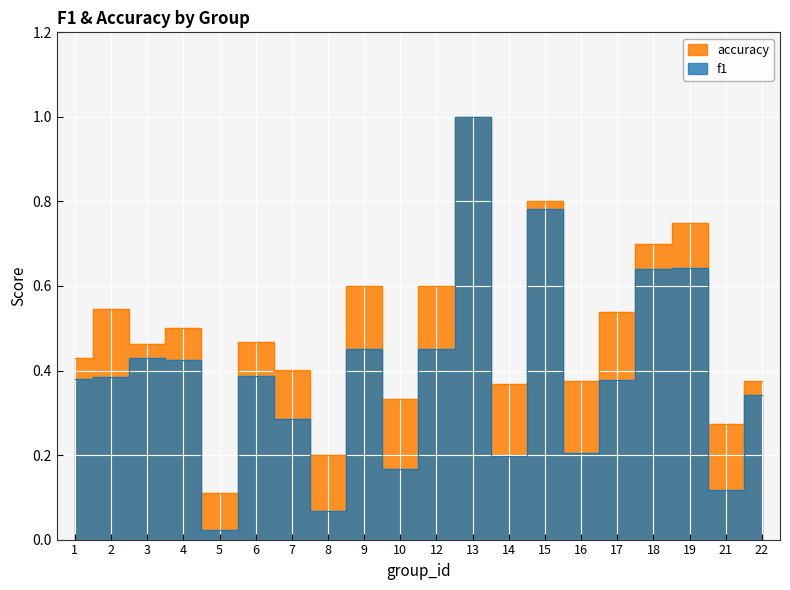

How many interior local valleys does the accuracy series have?

7